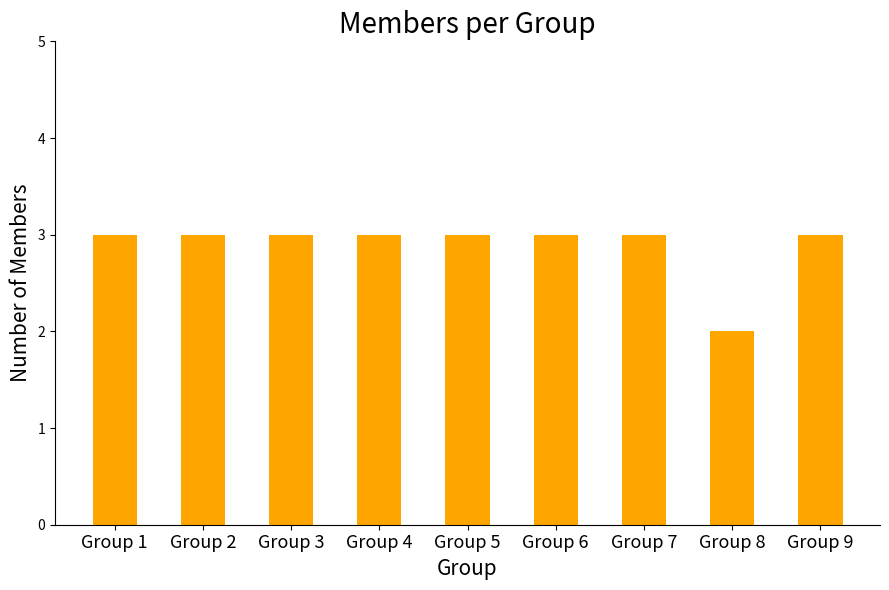

True or false: the data shows 3 at Group 8.

False